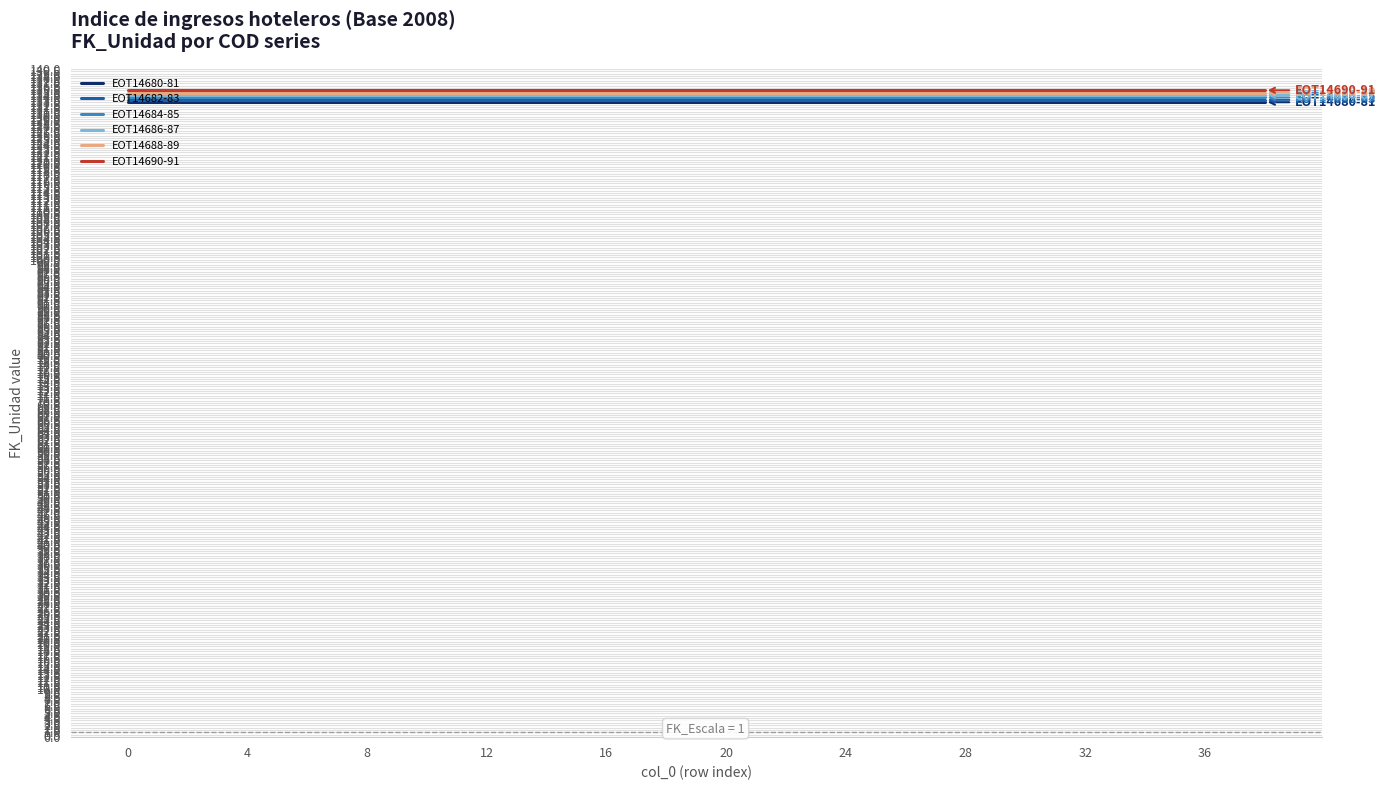

What is the sum of all EOT14686-87 values?

2690.0